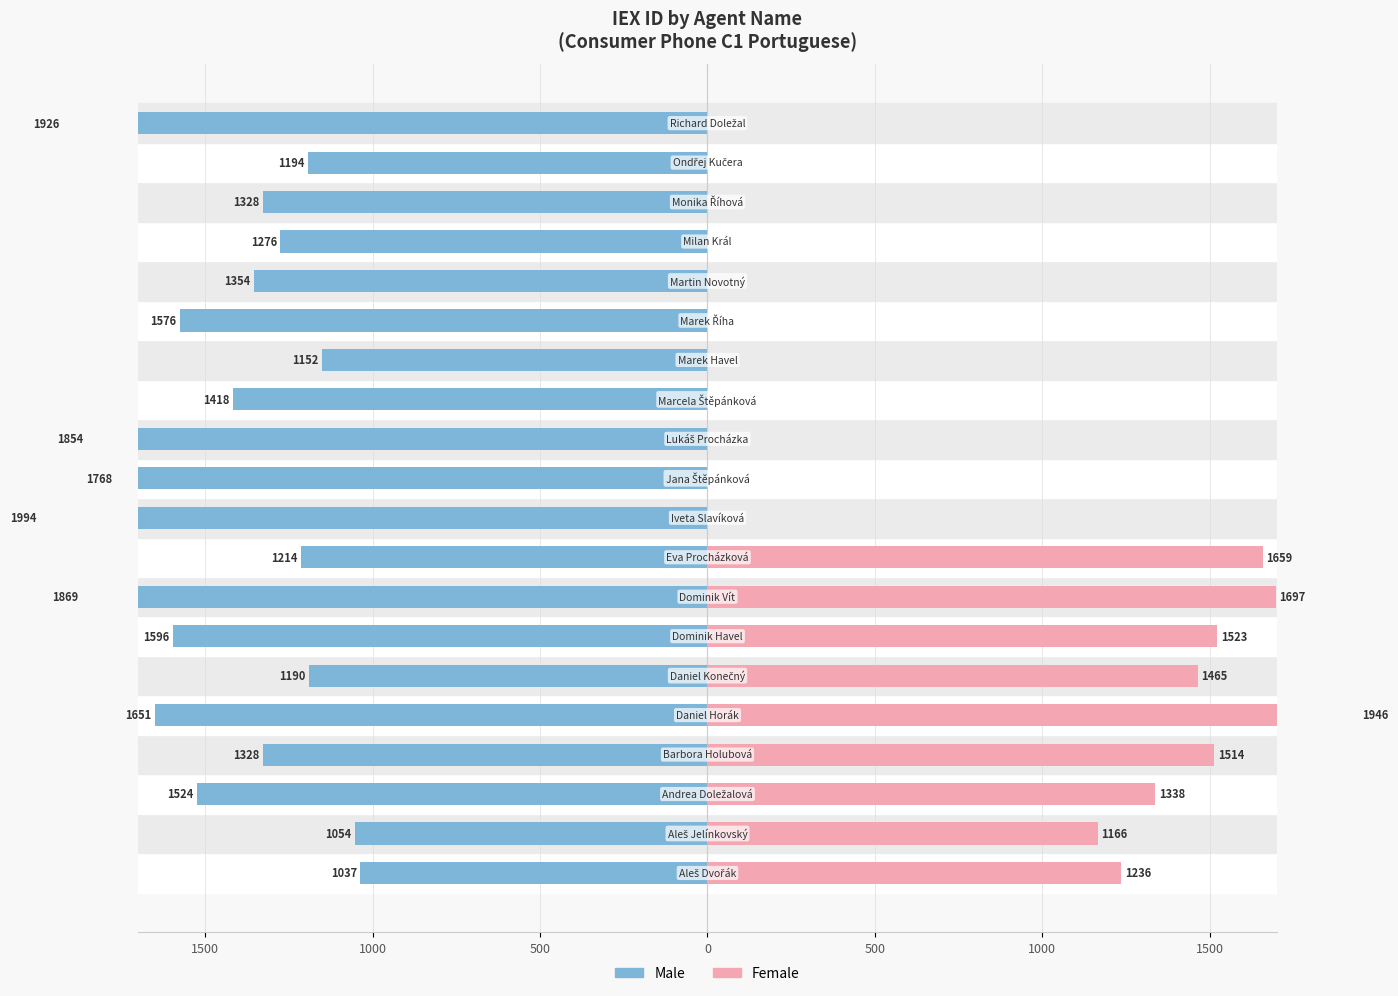

What is the sum of all Male values?

-29303